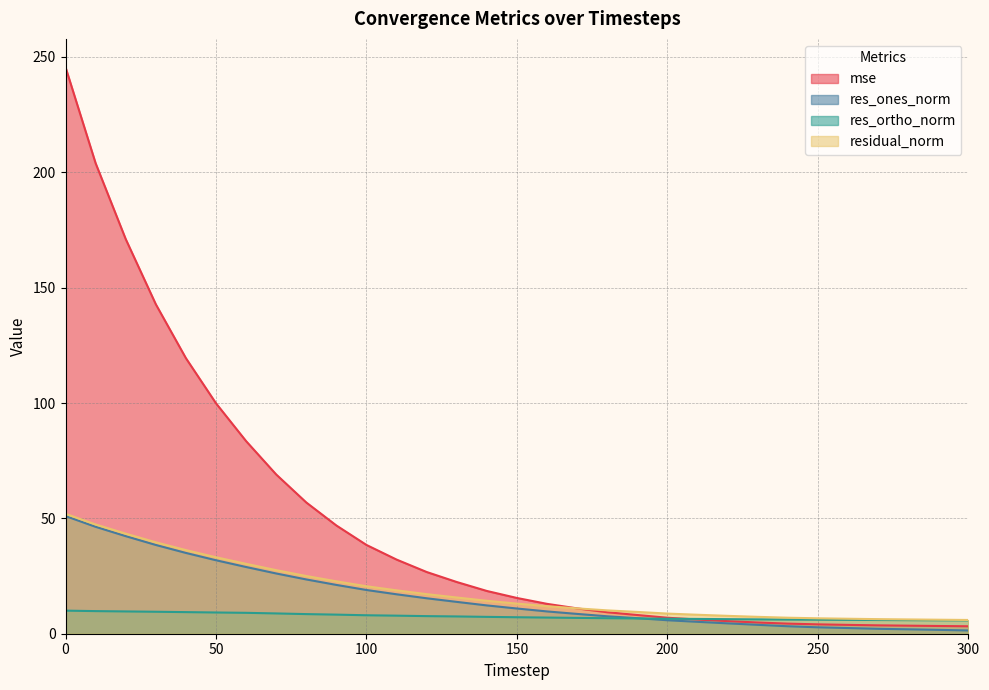

Which category has the lowest value in the res_ones_norm series?

300